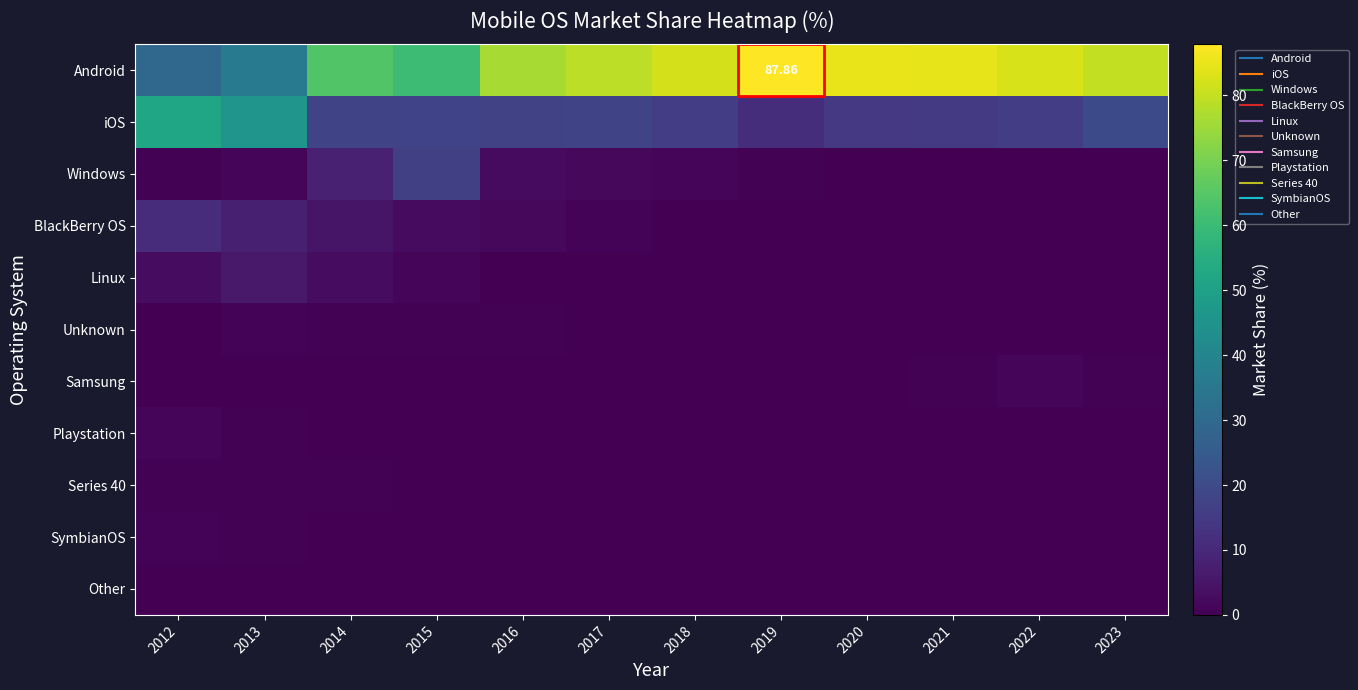

Rank the series at 2015 from highest to lowest value.

Android, iOS, Windows, BlackBerry OS, Linux, Unknown, Playstation, Series 40, SymbianOS, Other, Samsung